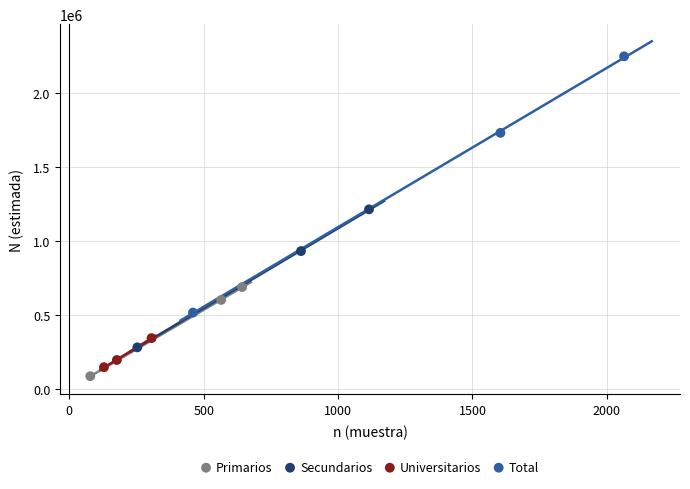

What are all the series names shown in the legend?

Primarios, Secundarios, Universitarios, Total